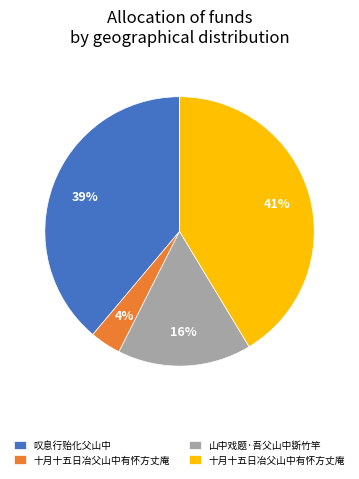

Is there any slice that represents more than half of the pie?

No